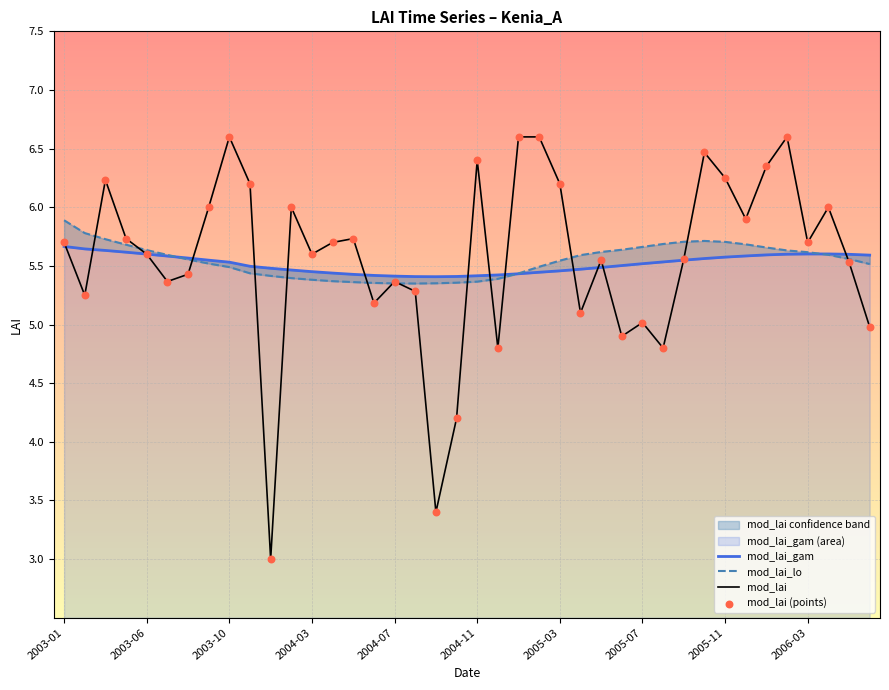

Which series has the largest total across all categories?

mod_lai